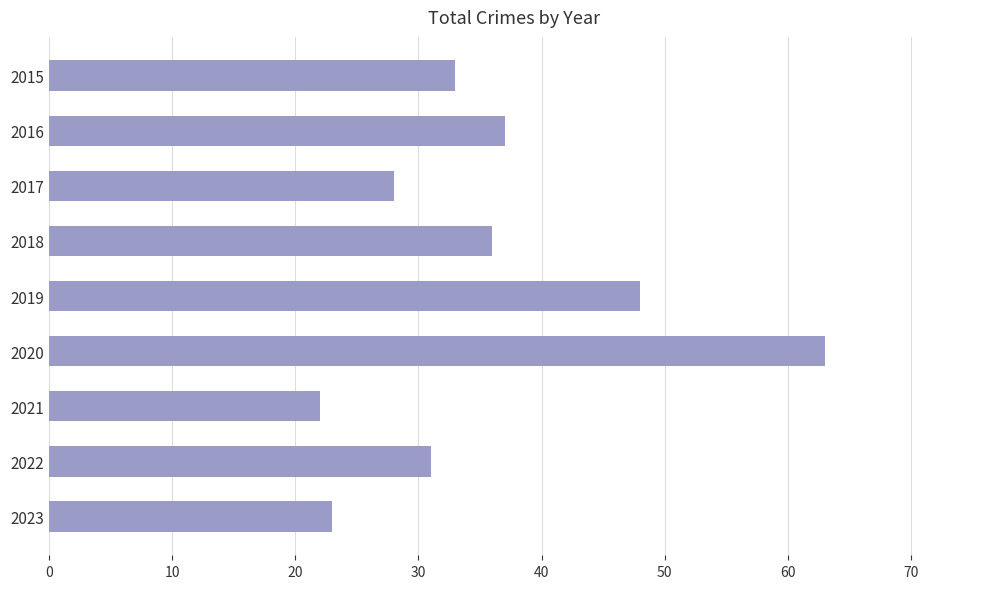

True or false: the data shows 28 at 2017.

True